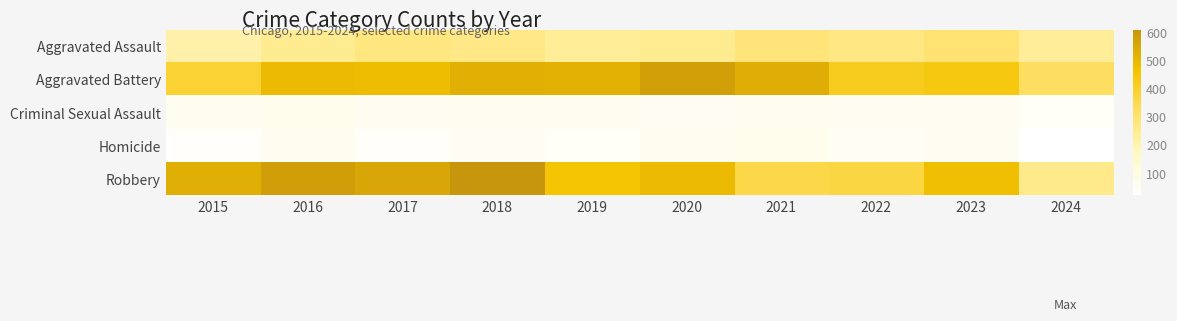

Which series has the largest total across all categories?

Aggravated Battery